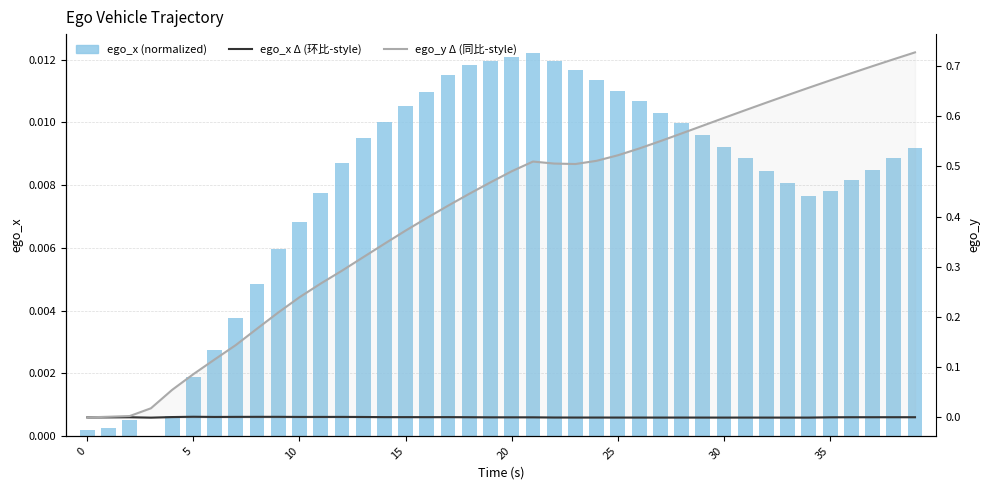

Is the value of ego_y Δ (同比-style) at 15 greater than the value of ego_x (normalized) at 5?

Yes